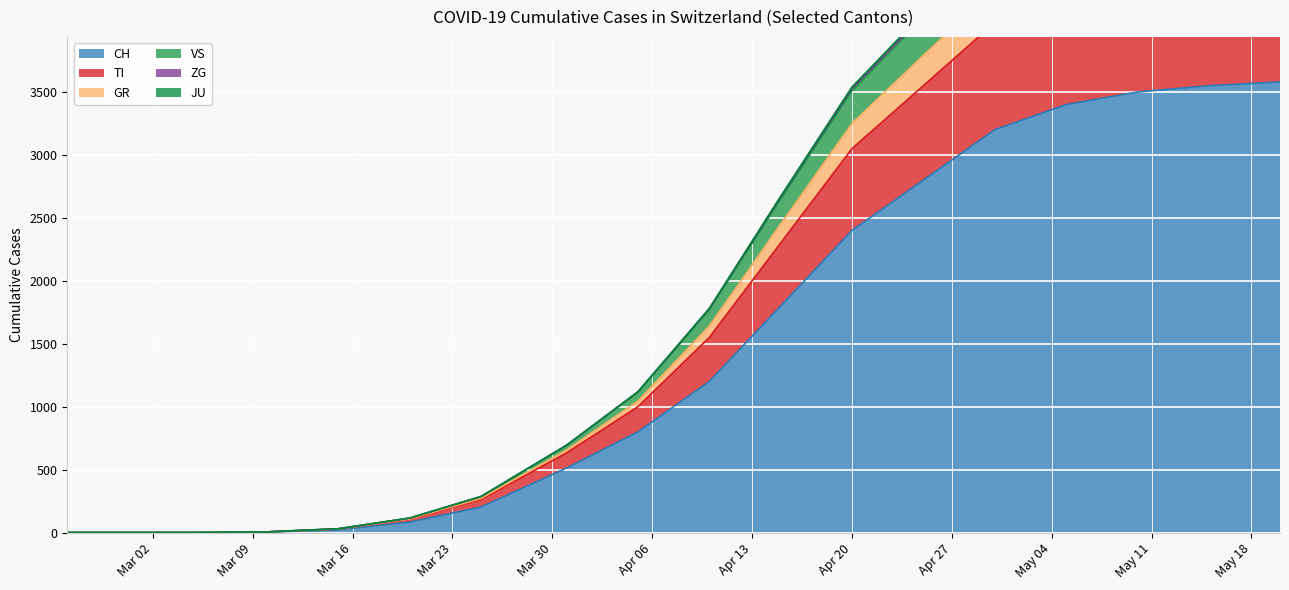

Rank the categories by CH value from highest to lowest.

2020-05-20, 2020-05-15, 2020-05-10, 2020-05-05, 2020-04-30, 2020-04-25, 2020-04-20, 2020-04-15, 2020-04-10, 2020-04-05, 2020-03-31, 2020-03-25, 2020-03-20, 2020-03-15, 2020-03-10, 2020-02-25, 2020-03-01, 2020-03-05